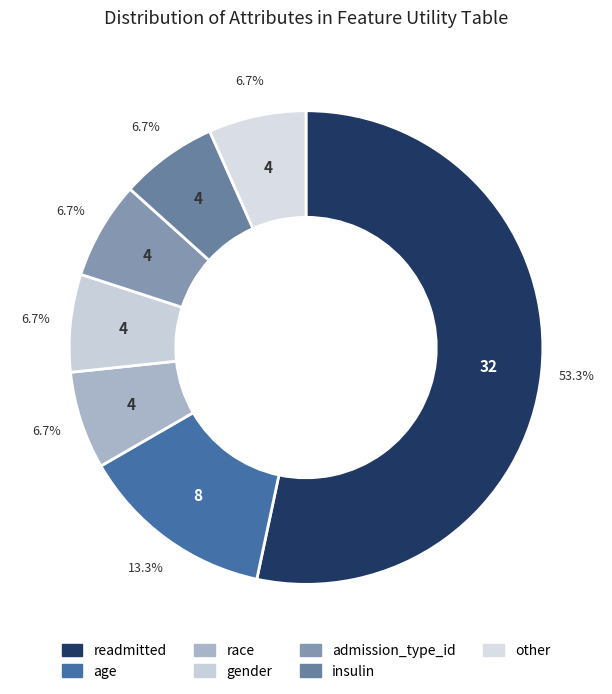

True or false: admission_type_id accounts for 14% of the total.

False